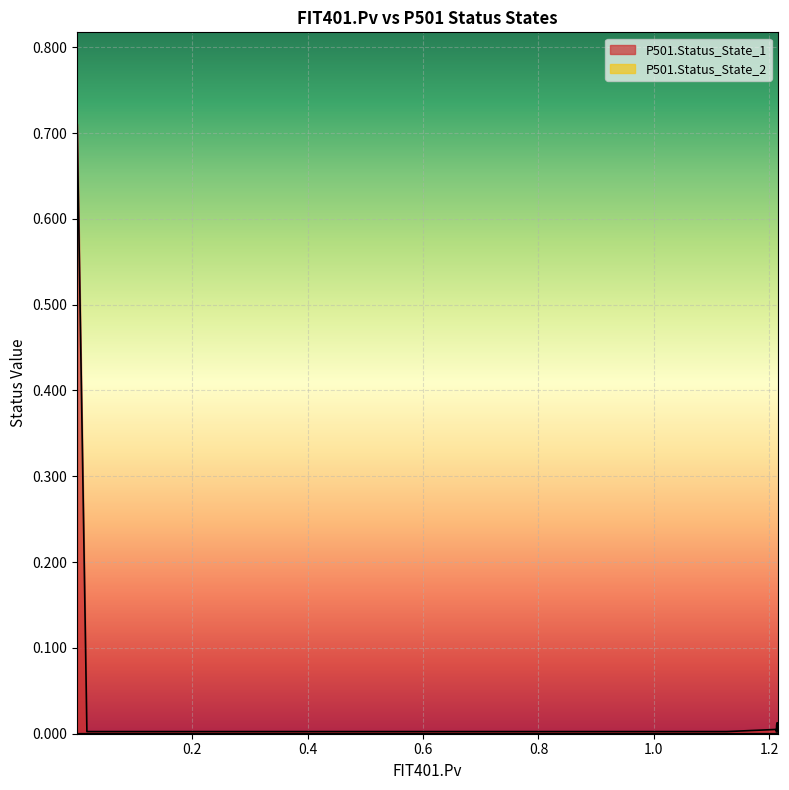

True or false: P501.Status_State_2 has more than 1 points higher than both neighbors.

True